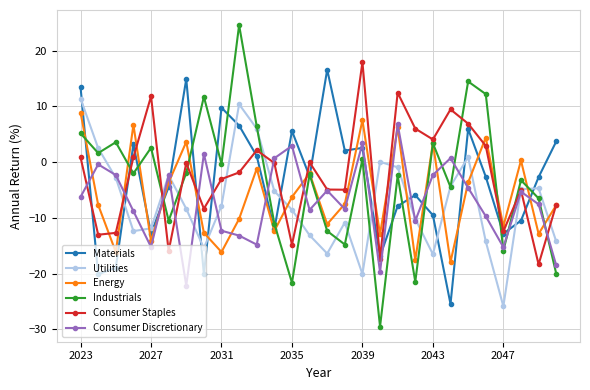

What is the average value of the Utilities series?

-7.1